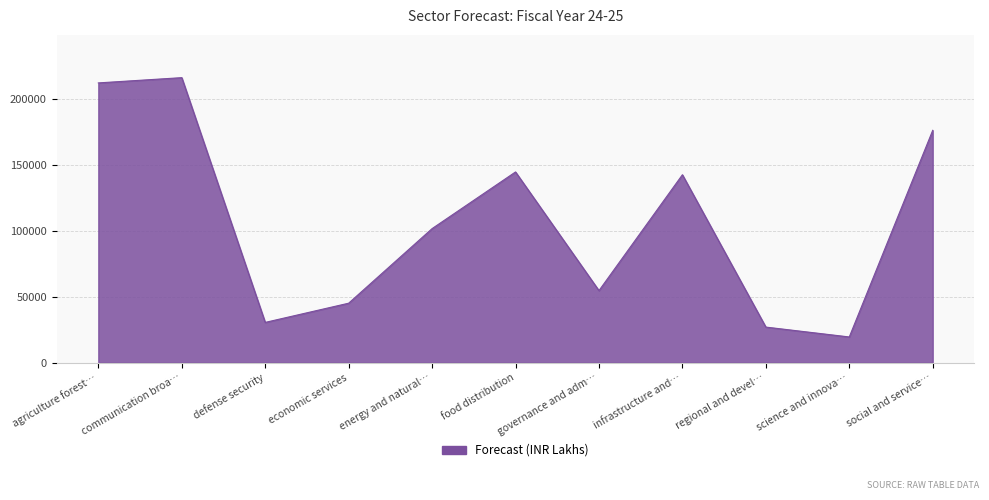

At which label is the value closest to 117908?

energy and natural…